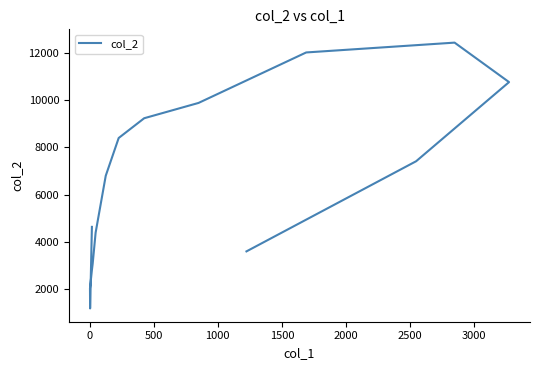

The value at 14 is 2918. True or false?

False